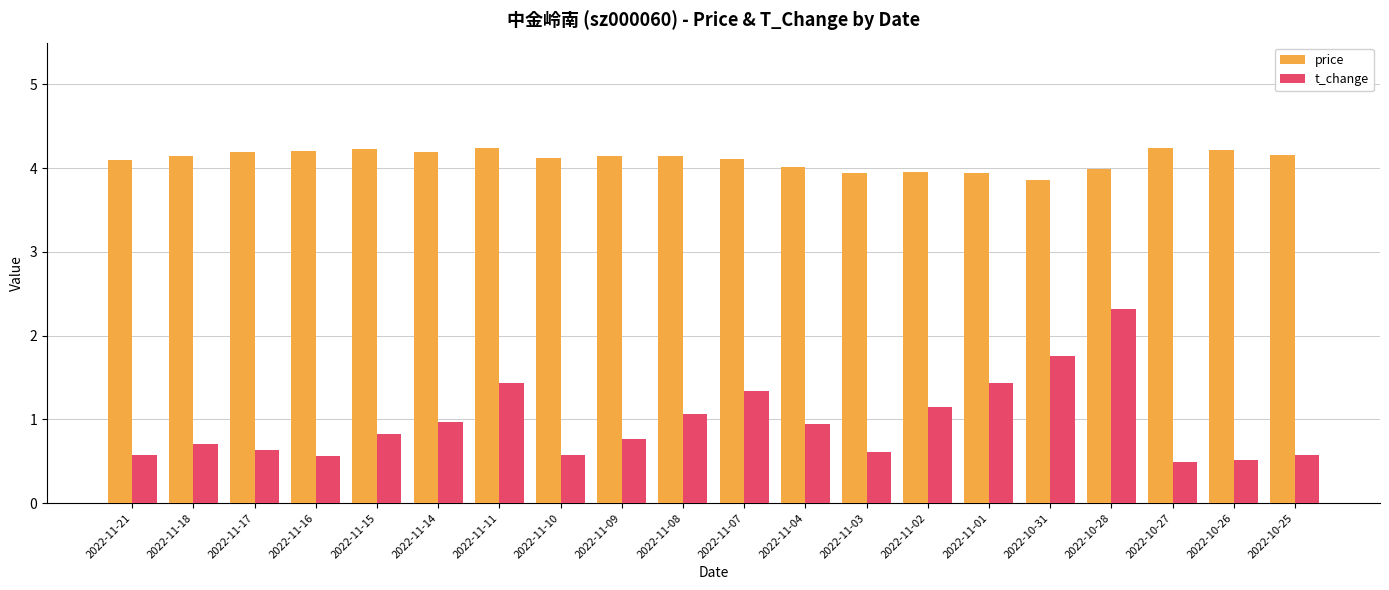

Where does the price series first go above 4?

2022-11-21